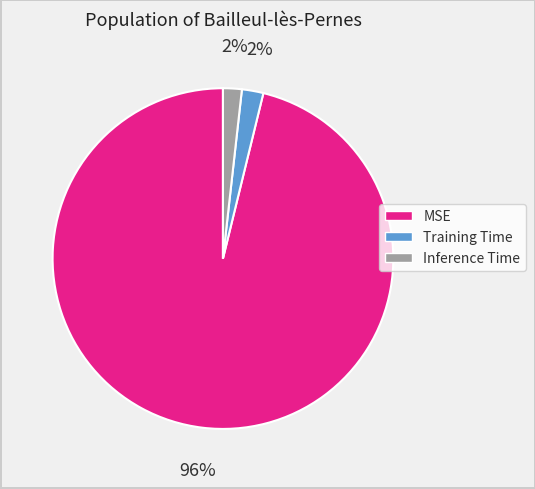

Between Training Time and MSE, which is larger?

MSE